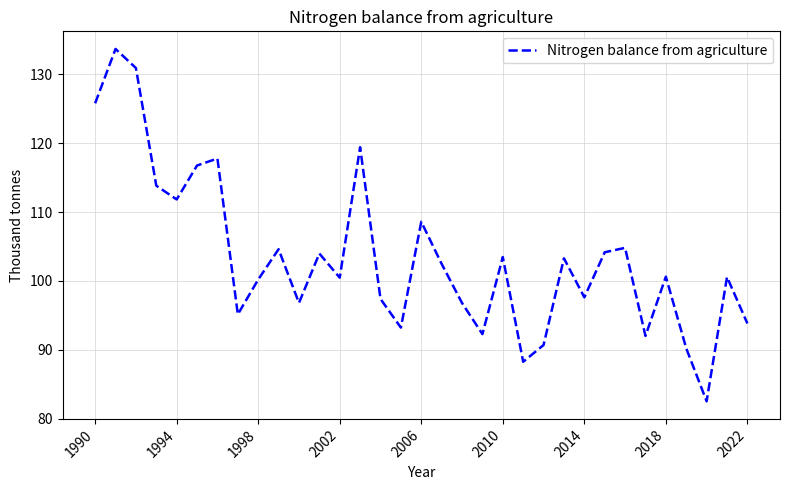

What is the maximum value shown in the chart?

133.7